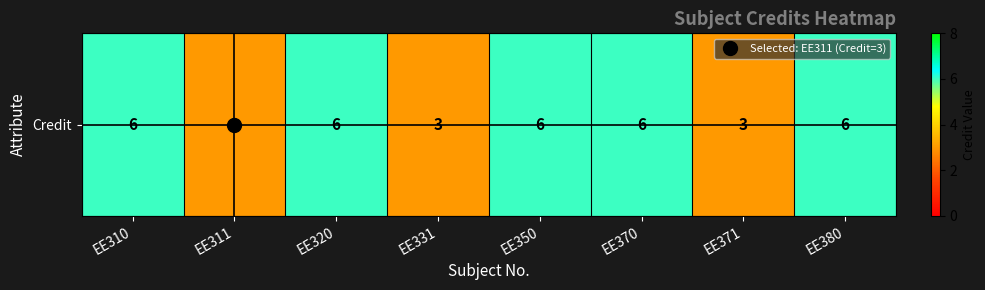

The value at EE320 is 6. True or false?

True